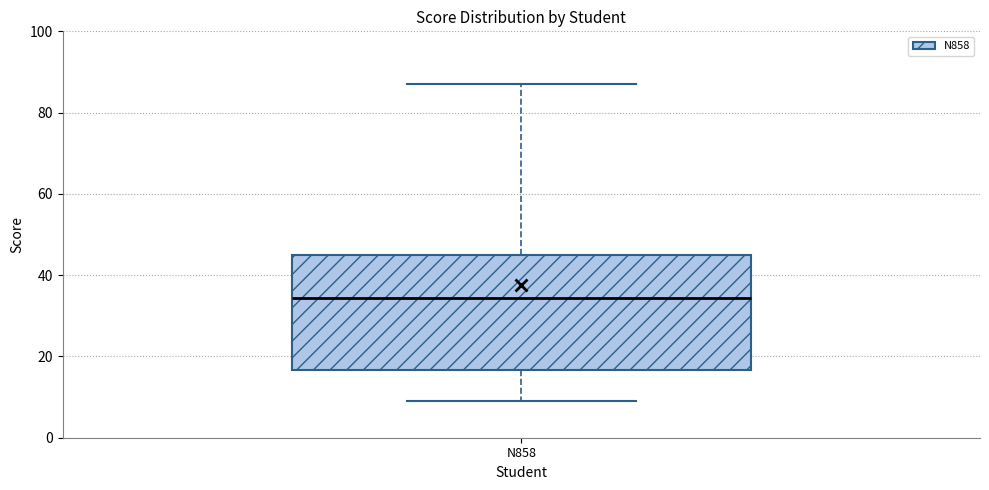

Read this box plot against the y-axis: the position of the median line, the range covered by the box, and the ends of both whiskers. The values are not printed on the chart, so give them approximately, as read against the axis.

median 34, box 16 to 46, whiskers 10 to 88